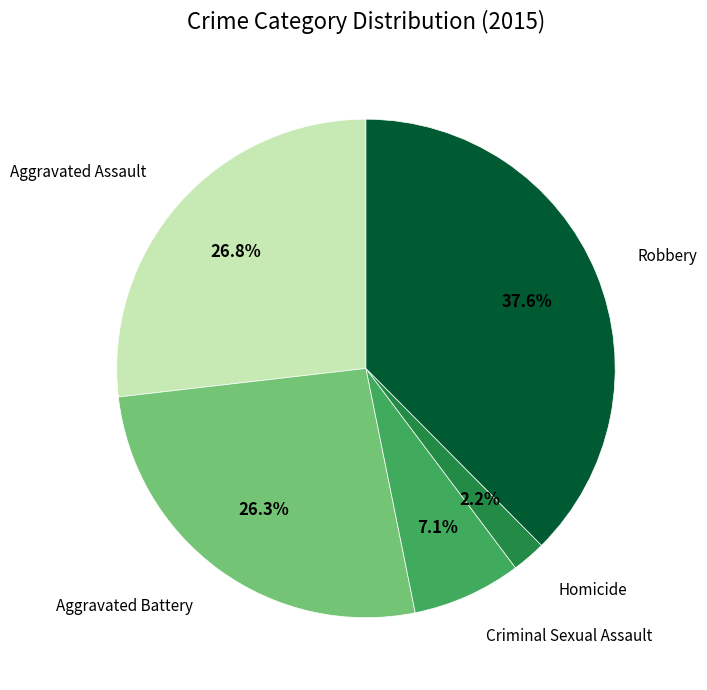

How much of the chart is everything except Aggravated Battery?

73.7%